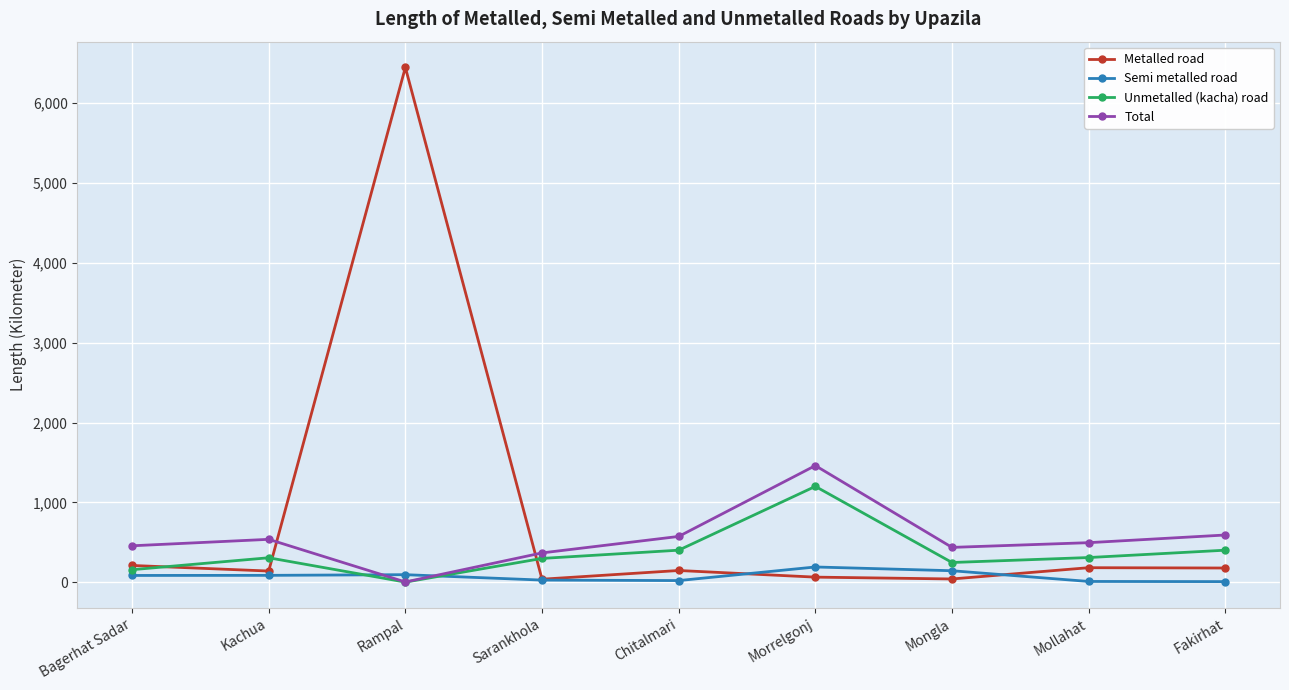

Is the value of Total at Kachua greater than the value of Metalled road at Kachua?

Yes